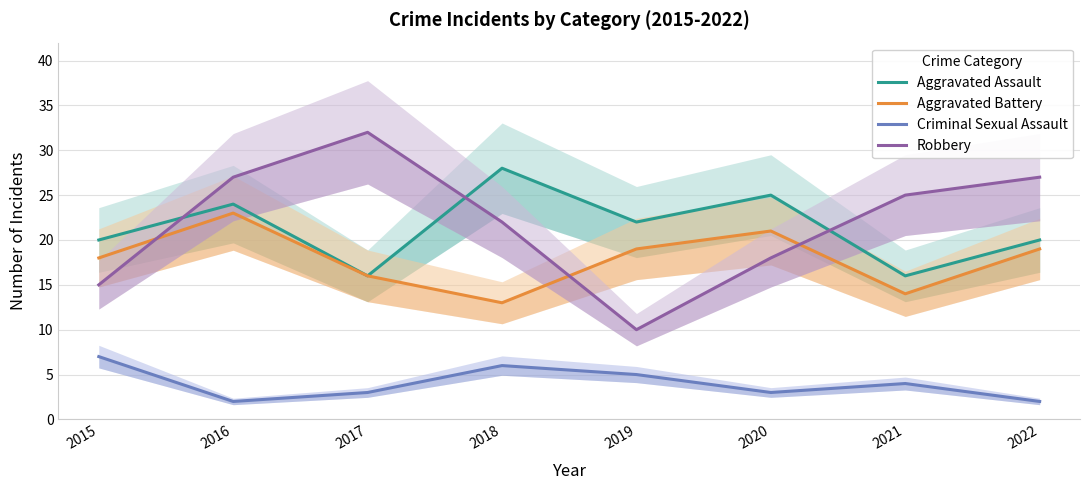

Where is the first local minimum for Aggravated Battery?

2018